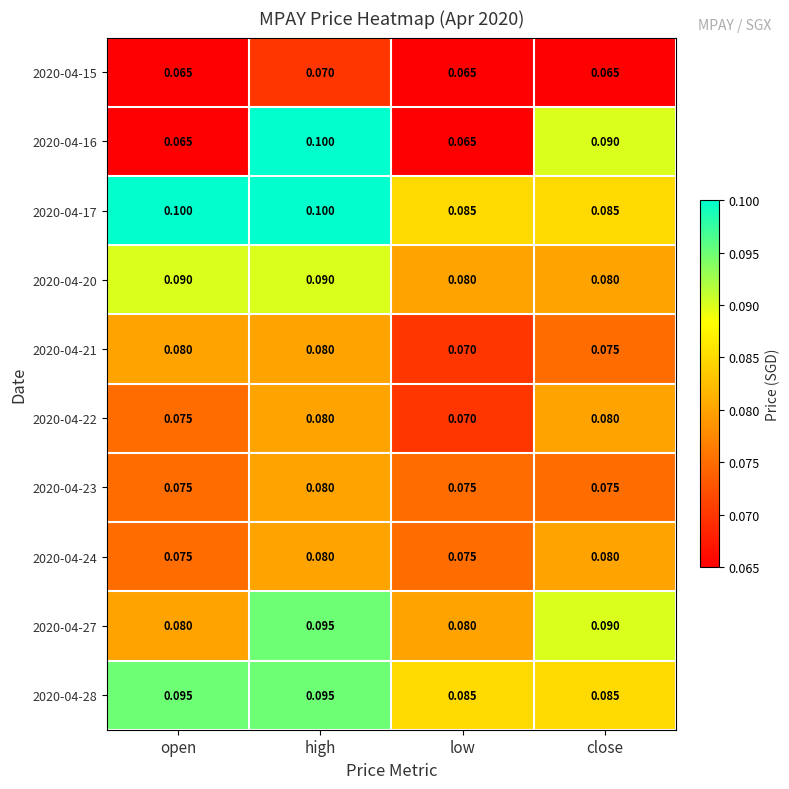

Is the value of 2020-04-16 at close greater than the value of 2020-04-22 at low?

Yes